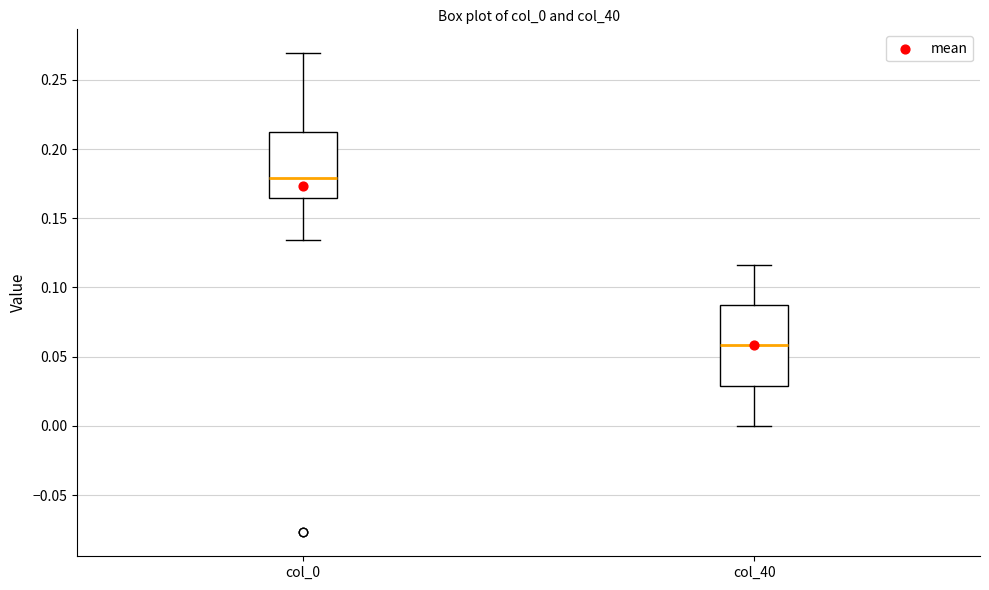

Comparing the boxes themselves (not the whiskers), which one is the tallest?

col_40